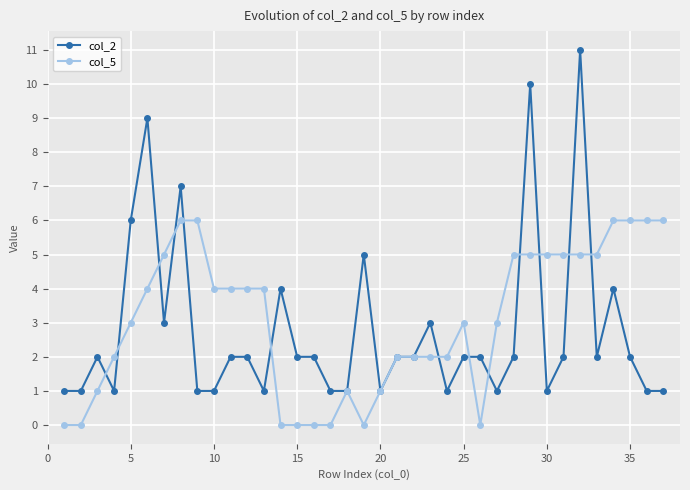

What is the greatest value displayed?

11